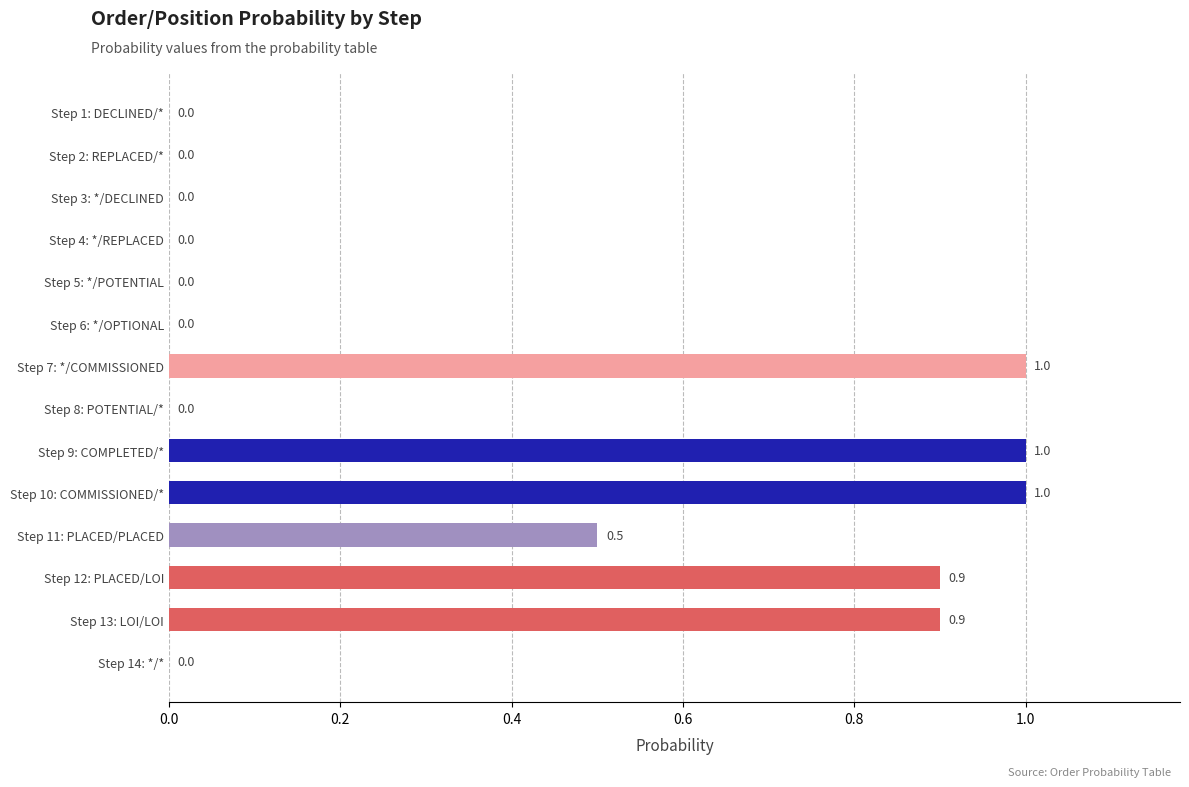

What is the sum of all values?

5.3